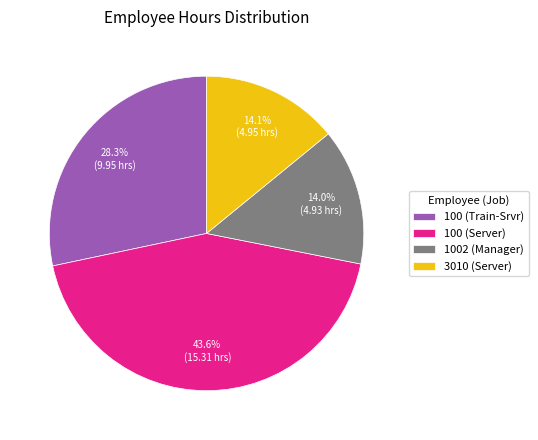

Which slice is the largest?

100 (Server)